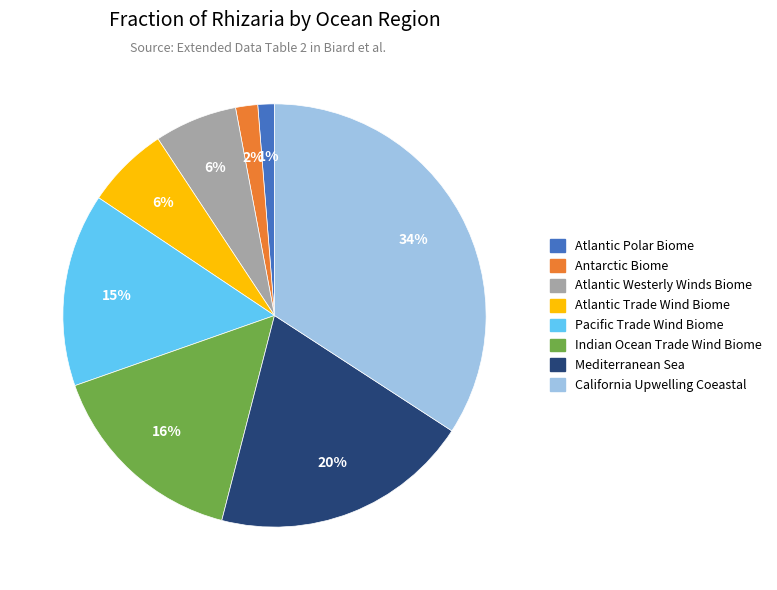

To the nearest percent, what is the difference between the Atlantic Westerly Winds Biome and Atlantic Polar Biome slice percentages?

5%